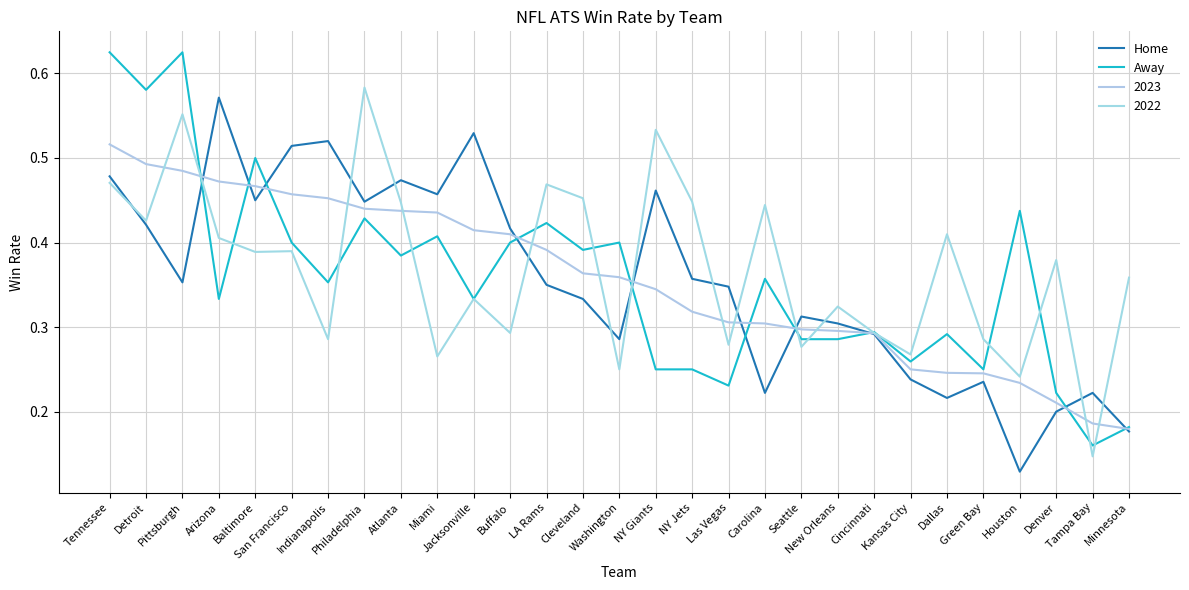

Count the Home values in the range 0 to 1.

29